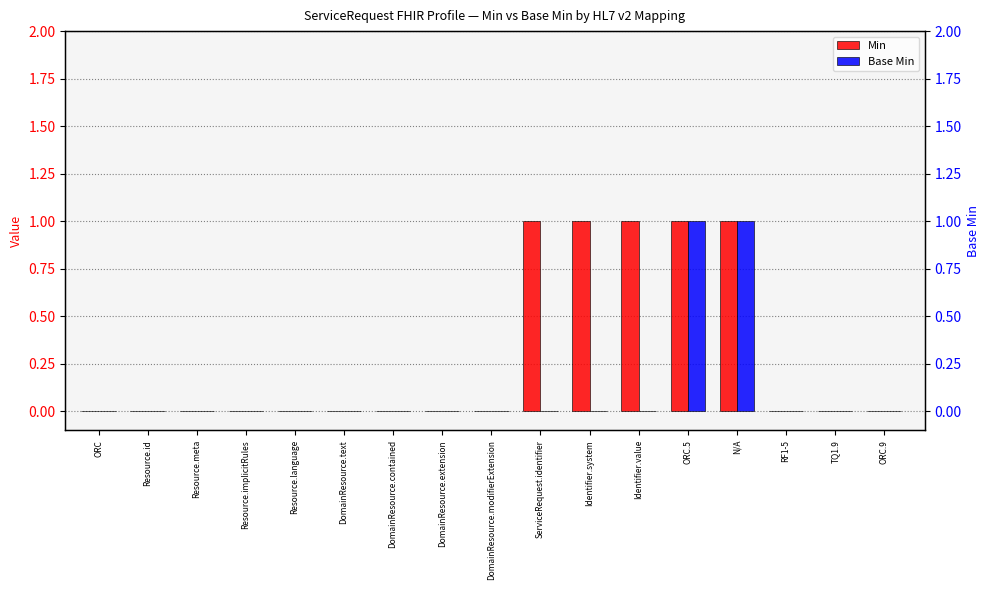

What position from the right is Resource.id?

16